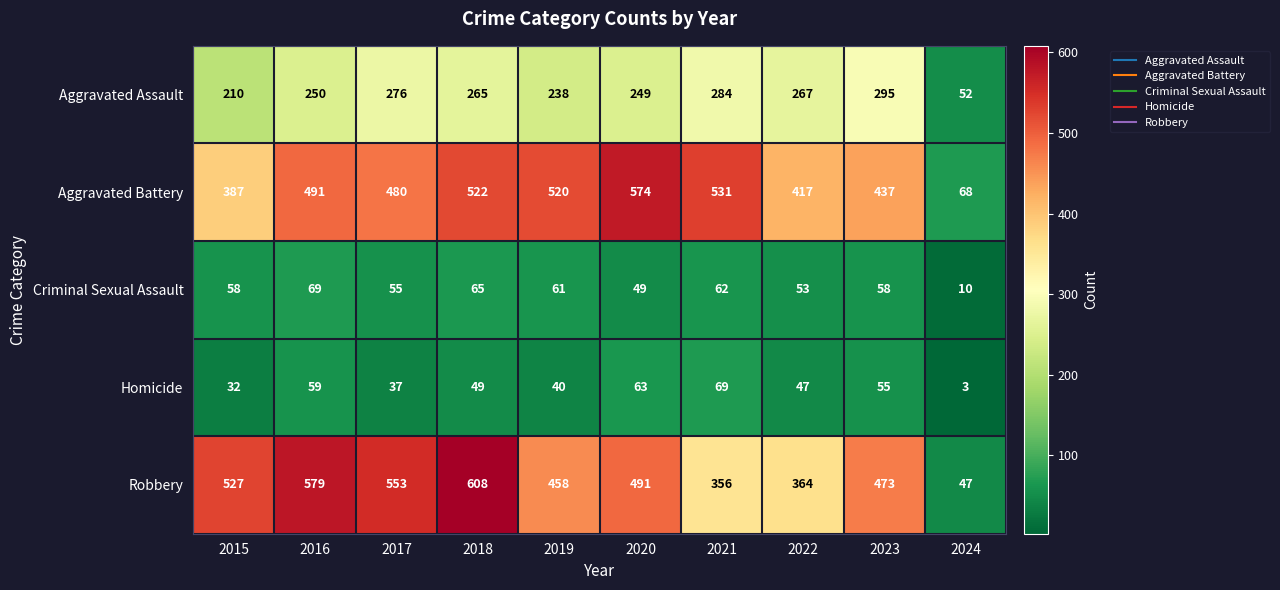

What is the total value across all series at 2017?

1401